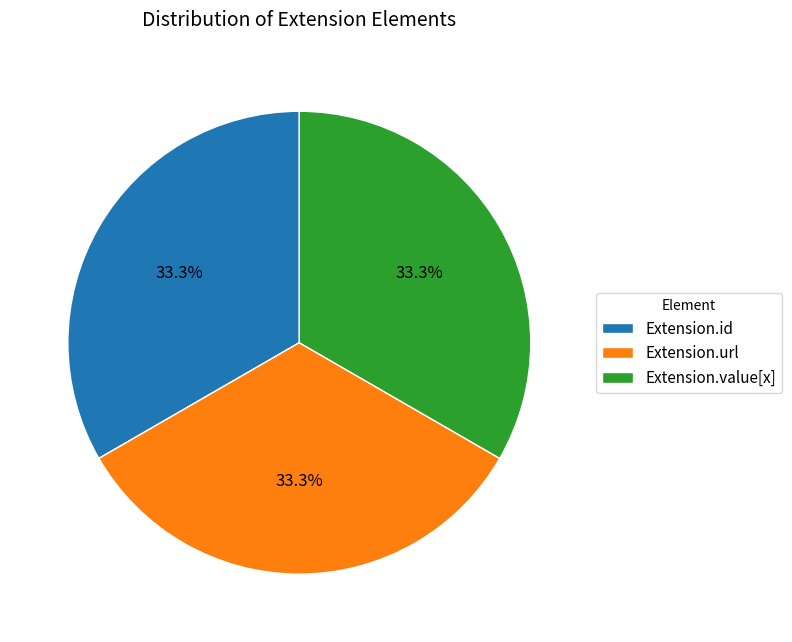

Approximately how many times larger is the value at Extension.value[x] compared to Extension.url?

1.0